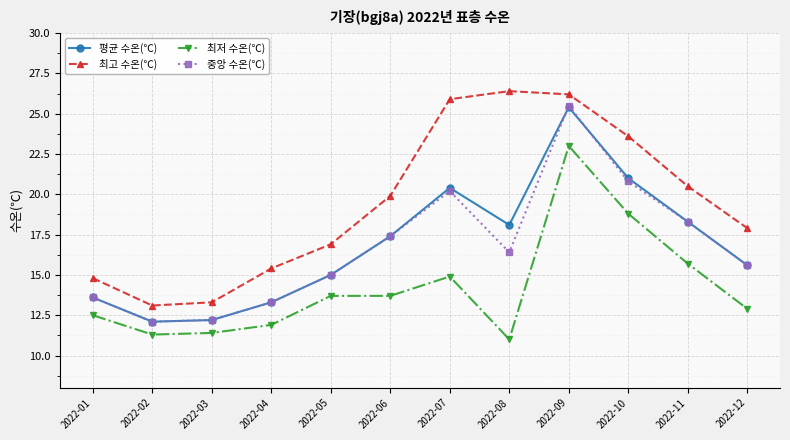

What are all the series names shown in the legend?

평균 수온(℃), 최고 수온(℃), 최저 수온(℃), 중앙 수온(℃)